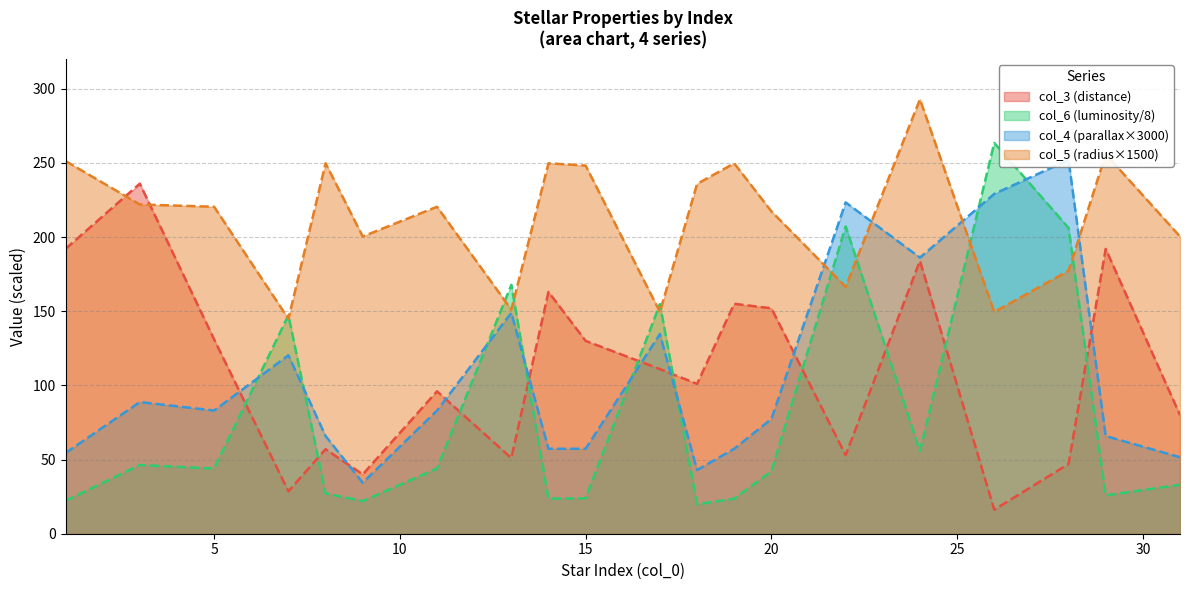

How many intersections are there between col_5 (radius) and col_3 (distance)?

2